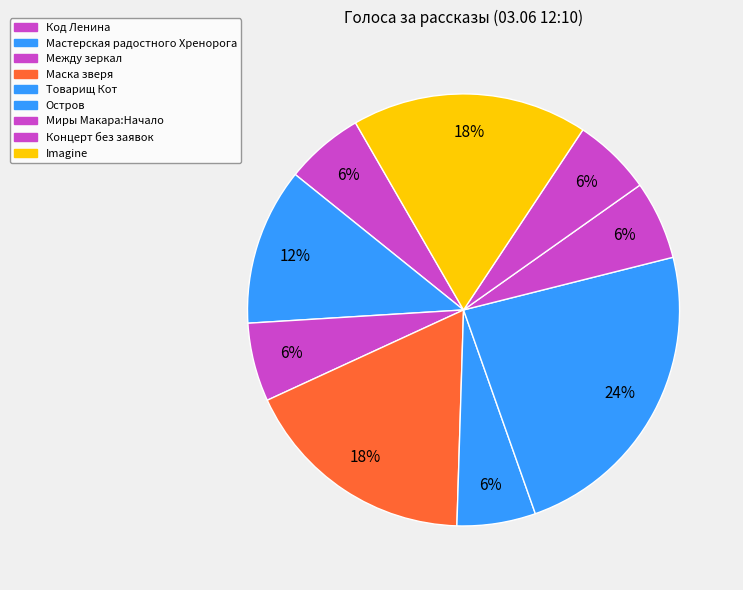

Count the number of slices in the pie.

9